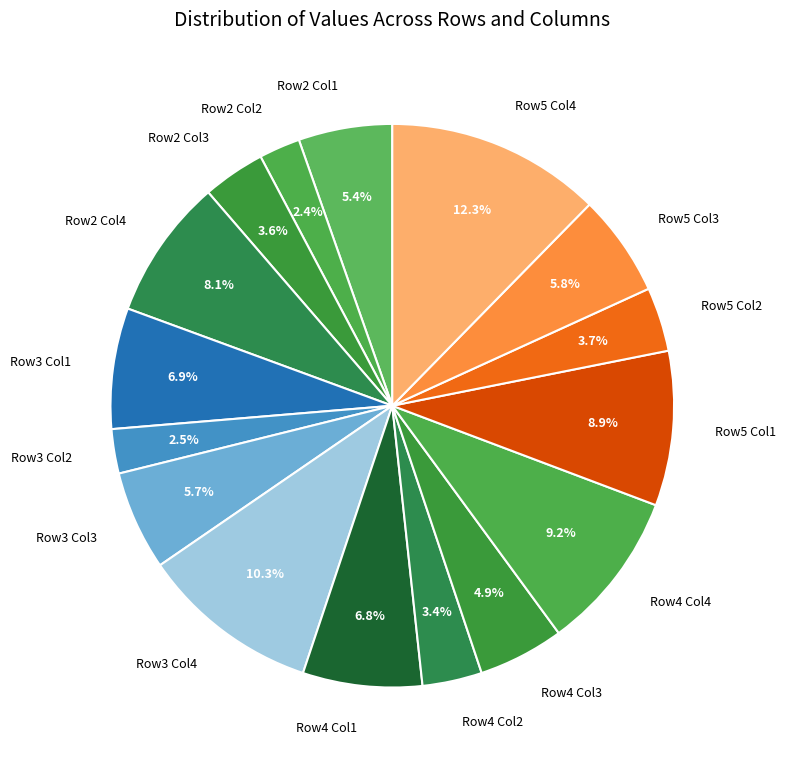

Does any single category account for the majority?

No